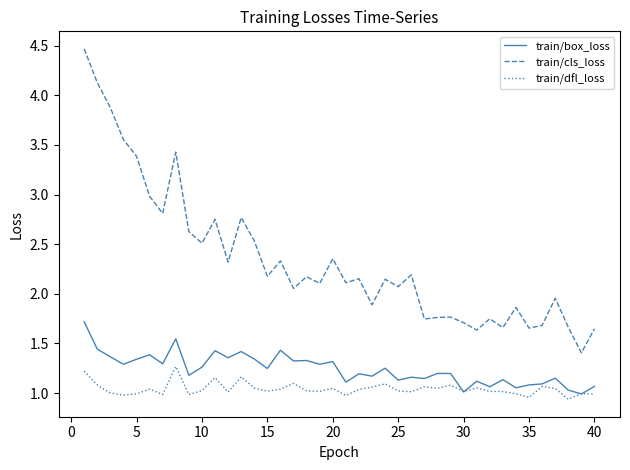

What is the maximum value shown in the chart?

4.5